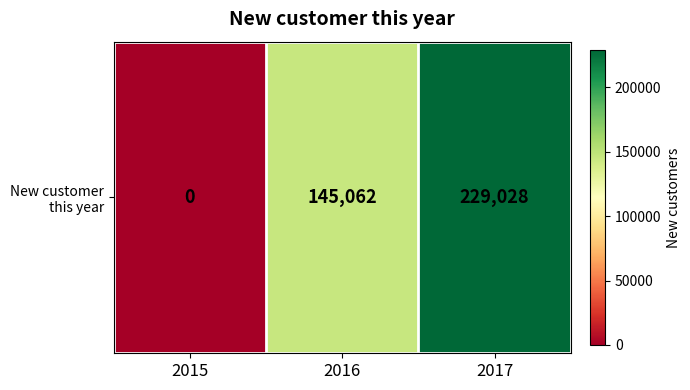

Reading right to left, what are all the values shown in this chart?

2017=229028	2016=145062	2015=0